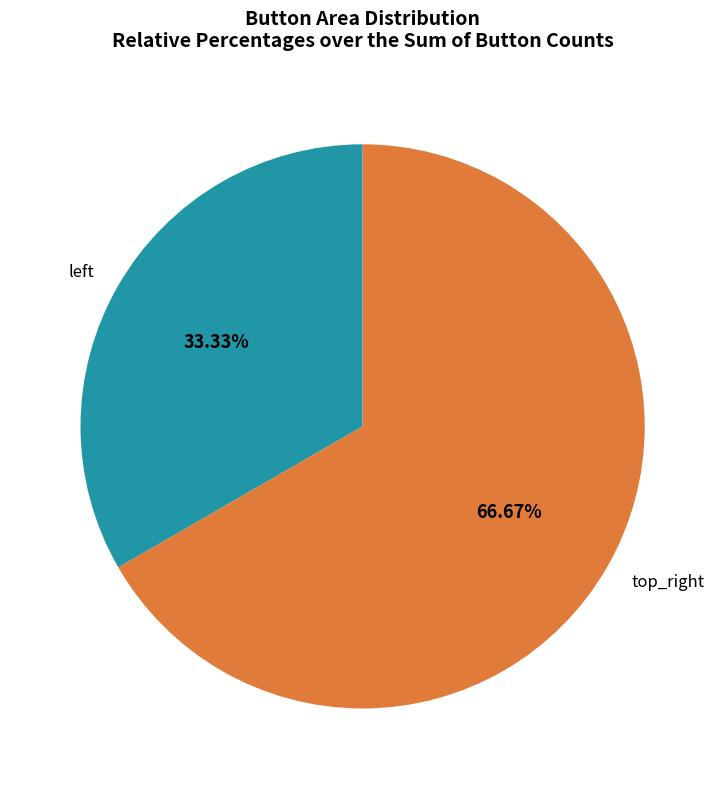

What is the majority slice?

top_right